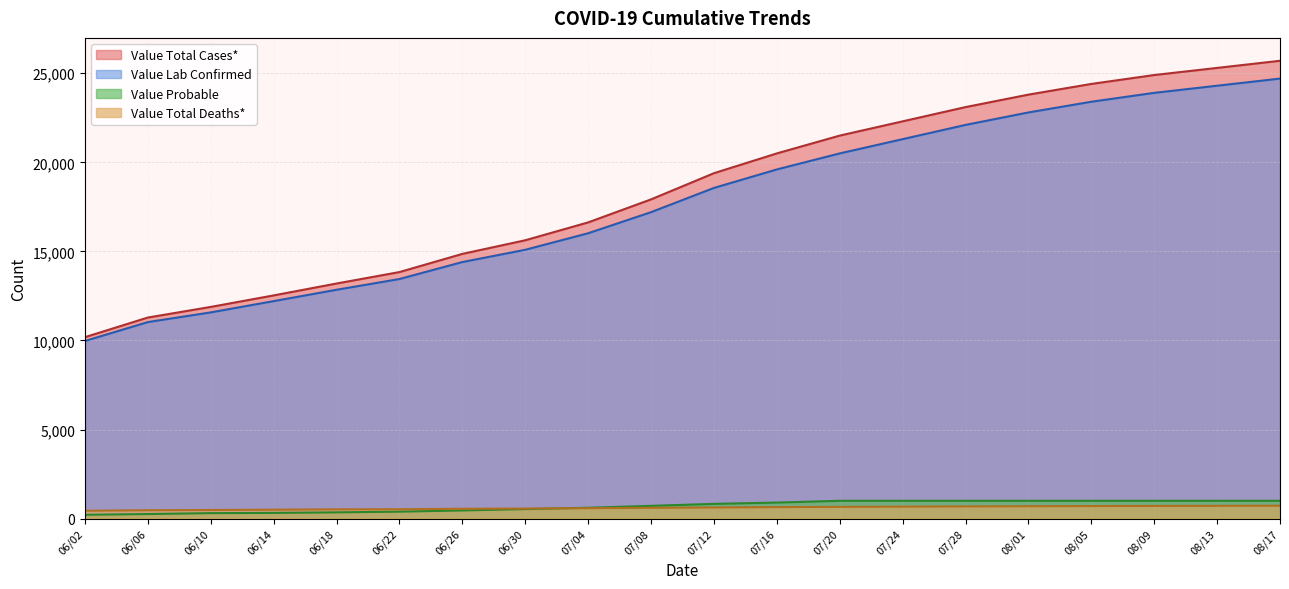

True or false: Value Total Deaths* has a value of 272 at 06/06.

False